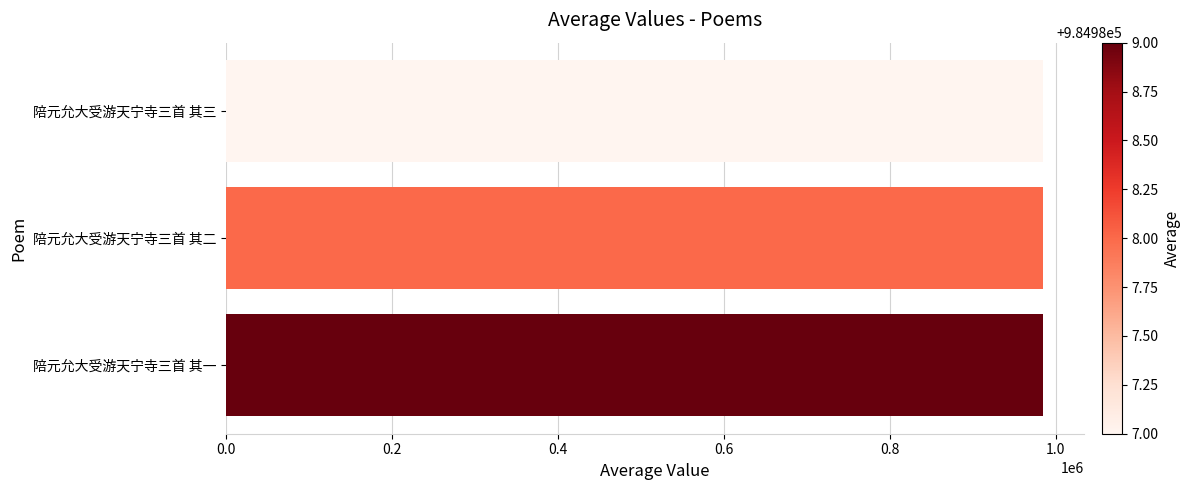

What is the sum of all values?

2954964